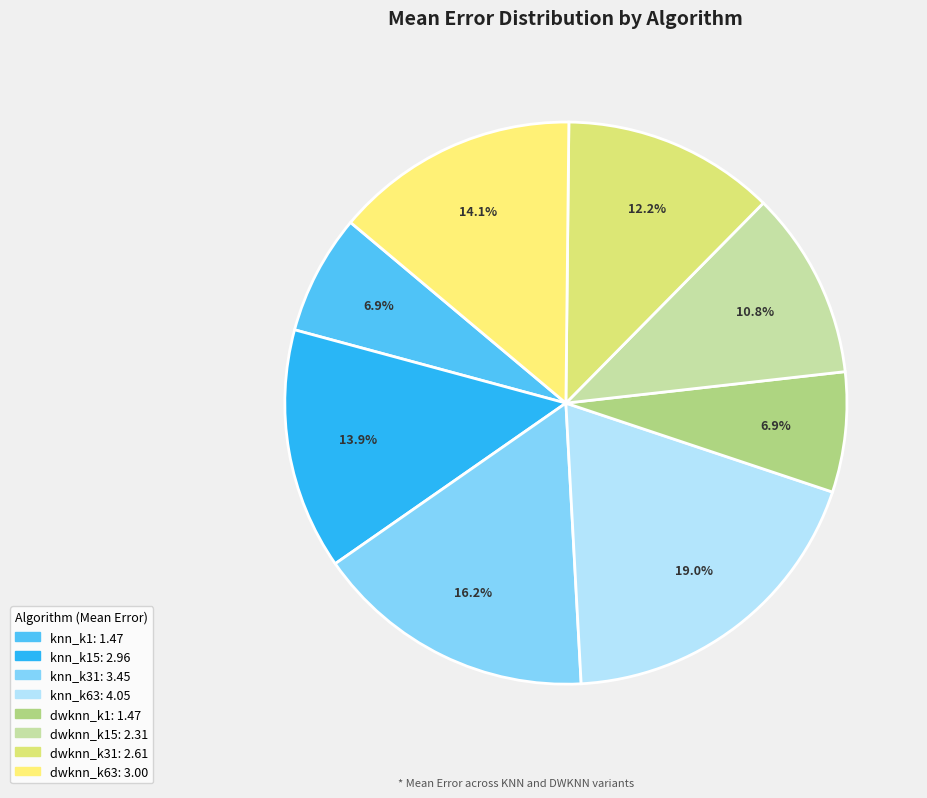

Count the number of slices in the pie.

8